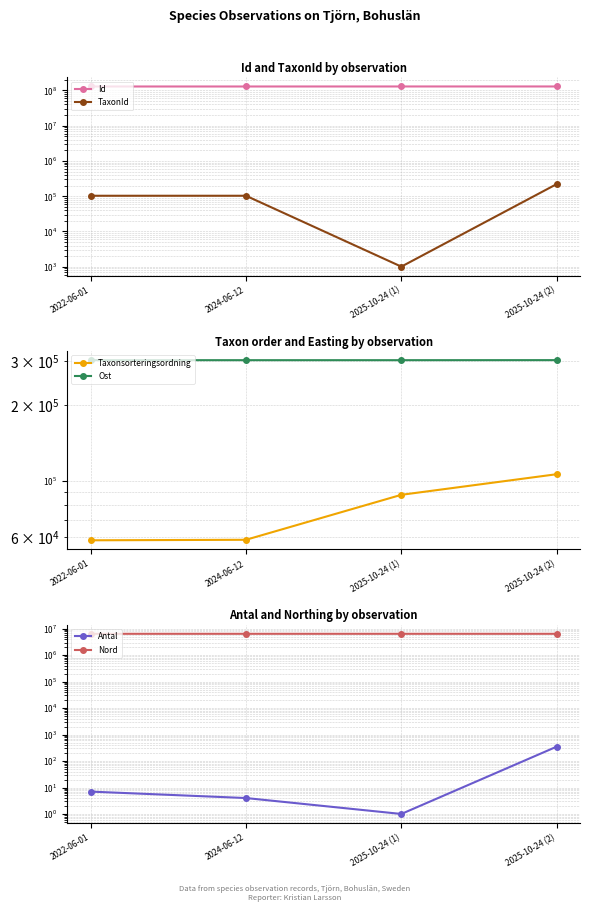

True or false: Ost and Id intersect in this chart.

False